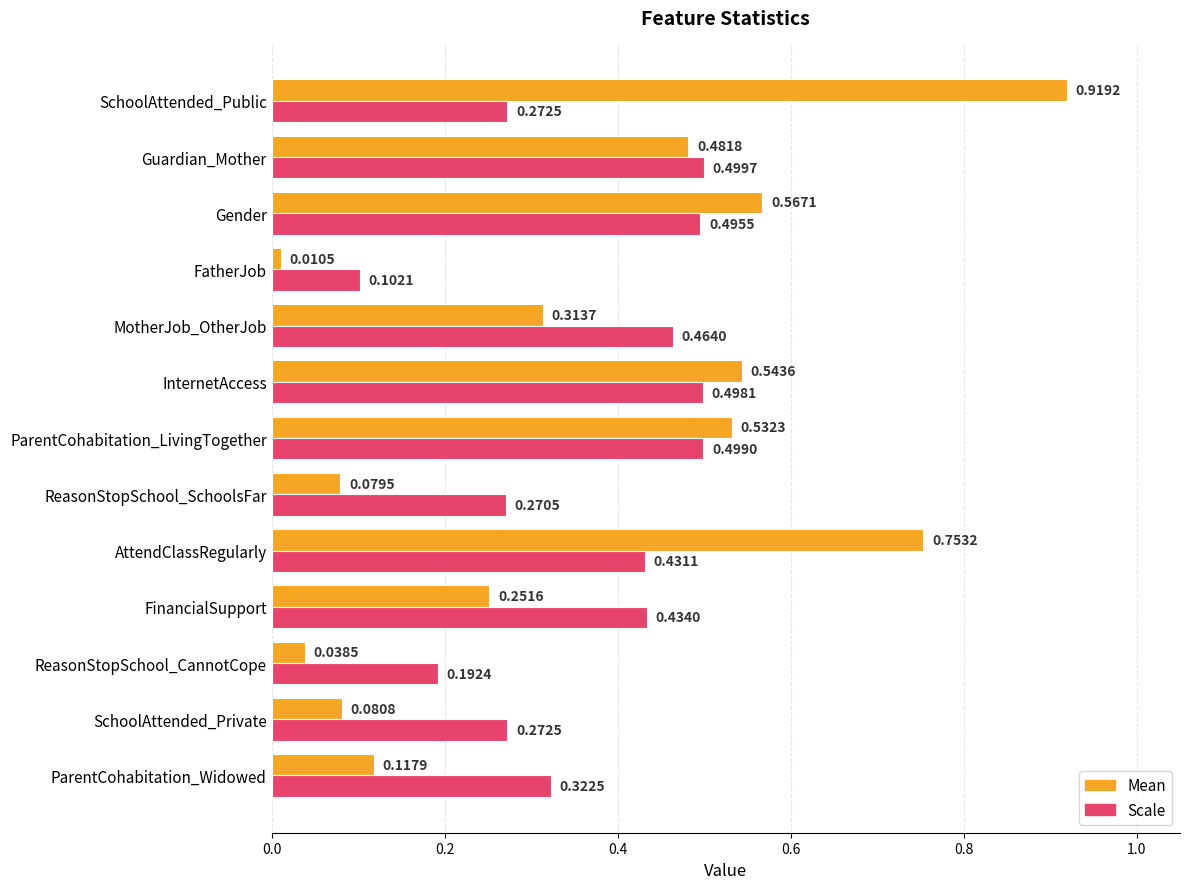

At which label does Scale reach its peak?

Guardian_Mother